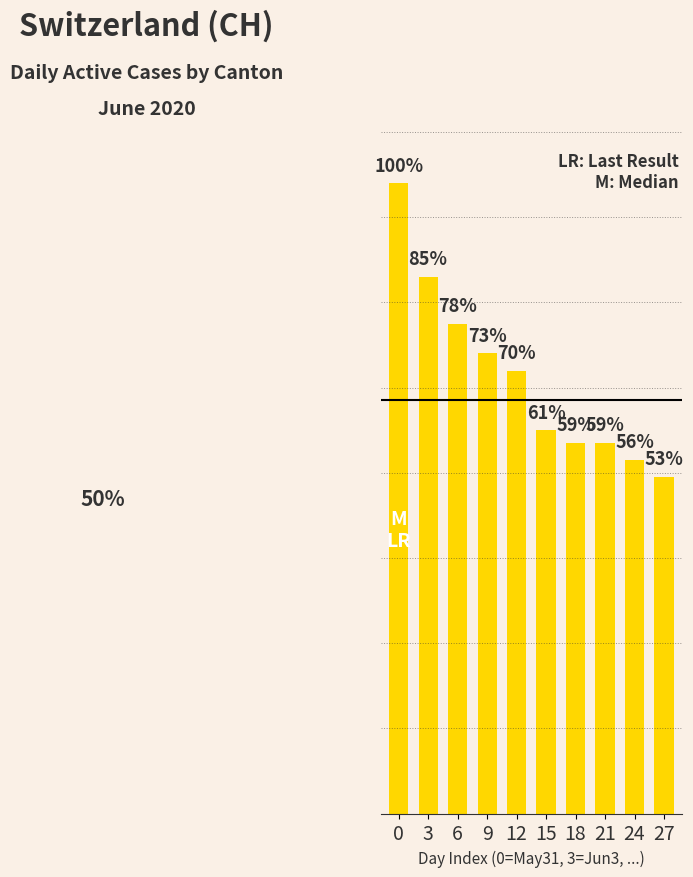

At which label is the value closest to 113?

6